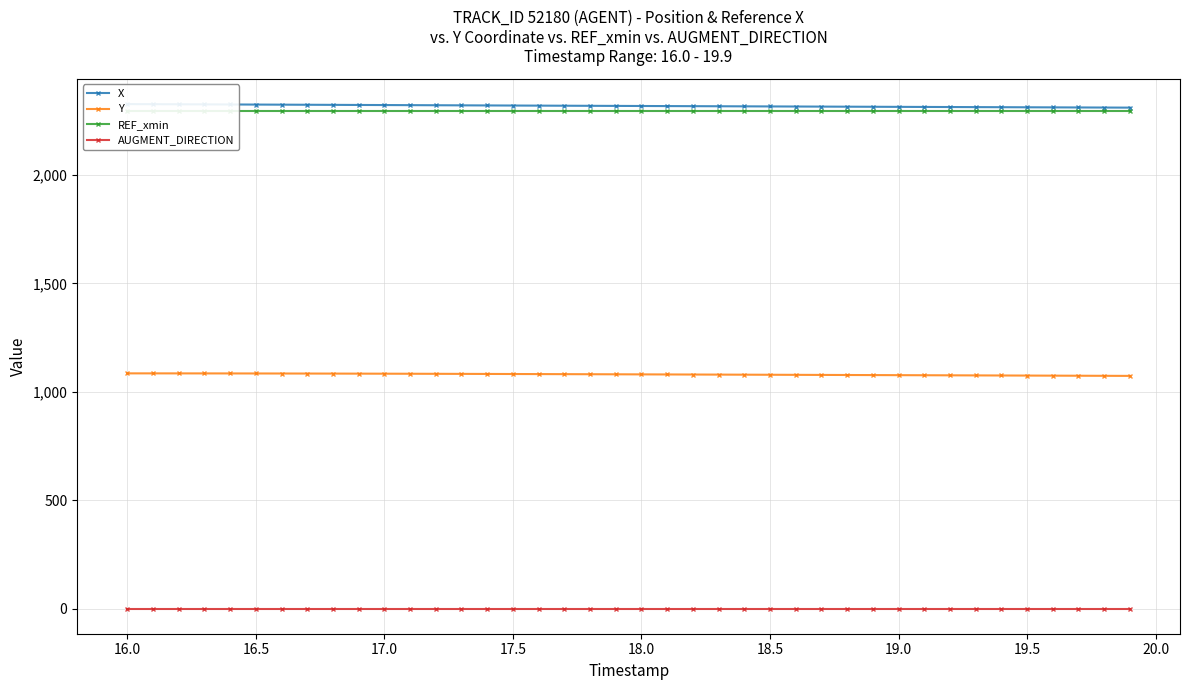

Reading right to left, extract all data points from this chart.

X: 2311.1	2311.5	2311.9	2312.3	2312.7	2313.1	2313.5	2313.9	2314.3	2314.7	2315.1	2315.5	2315.9	2316.3	2316.7	2317.1	2317.5	2317.9	2318.3	2318.7	2319.1	2319.5	2319.9	2320.4	2320.8	2321.2	2321.7	2322.1	2322.6	2323.0	2323.5	2323.9	2324.4	2324.8	2325.3	2325.7	2326.2	2326.6	2327.0	2327.5
Y: 1073.8	1074.2	1074.6	1075.0	1075.3	1075.7	1076.1	1076.5	1076.8	1077.2	1077.6	1078.0	1078.3	1078.7	1079.0	1079.4	1079.8	1080.1	1080.5	1080.8	1081.2	1081.5	1081.9	1082.2	1082.5	1082.8	1083.1	1083.4	1083.7	1084.0	1084.2	1084.5	1084.7	1084.9	1085.0	1085.2	1085.3	1085.4	1085.5	1085.5
REF_xmin: 2295.5	2295.5	2295.5	2295.5	2295.5	2295.5	2295.5	2295.5	2295.5	2295.5	2295.5	2295.5	2295.5	2295.5	2295.5	2295.5	2295.5	2295.5	2295.5	2295.5	2295.5	2295.5	2295.5	2295.5	2295.5	2295.5	2295.5	2295.5	2295.5	2295.5	2295.5	2295.5	2295.5	2295.5	2295.5	2295.5	2295.5	2295.5	2295.5	2295.5
AUGMENT_DIRECTION: 1.0	1.0	1.0	1.0	1.0	1.0	1.0	1.0	1.0	1.0	1.0	1.0	1.0	1.0	1.0	1.0	1.0	1.0	1.0	1.0	1.0	1.0	1.0	1.0	1.0	1.0	1.0	1.0	1.0	1.0	1.0	1.0	1.0	1.0	1.0	1.0	1.0	1.0	1.0	1.0